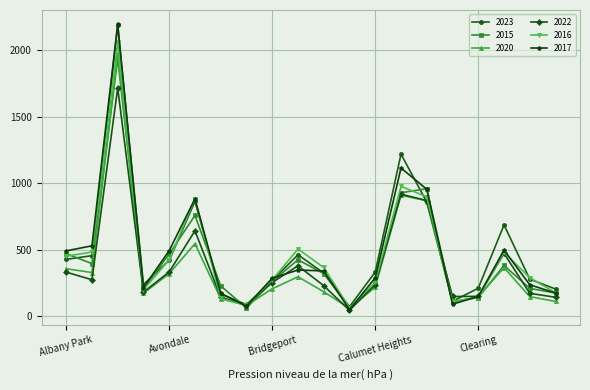

What is the maximum value for 2020?

1978